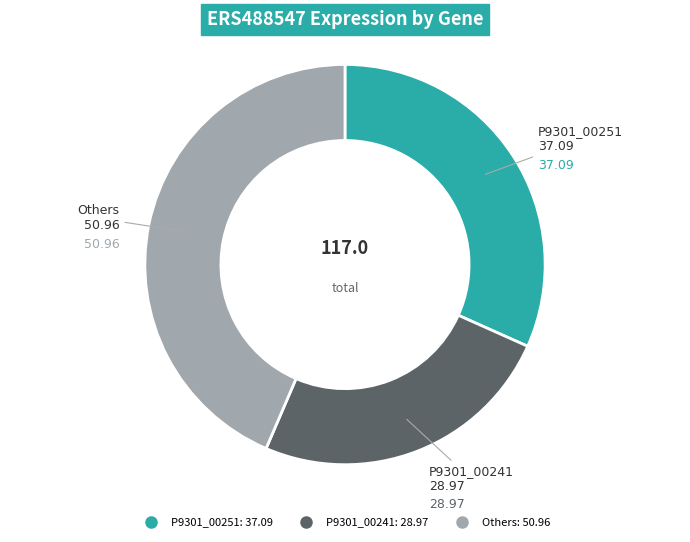

Is there a majority slice in this chart?

No